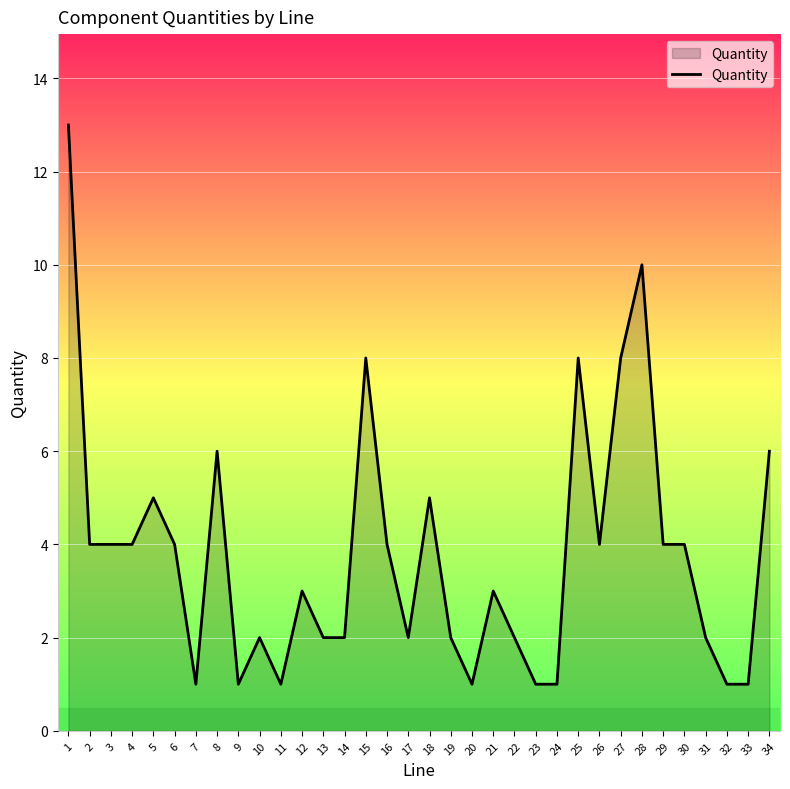

Is it true that the value at 31 is 1?

False